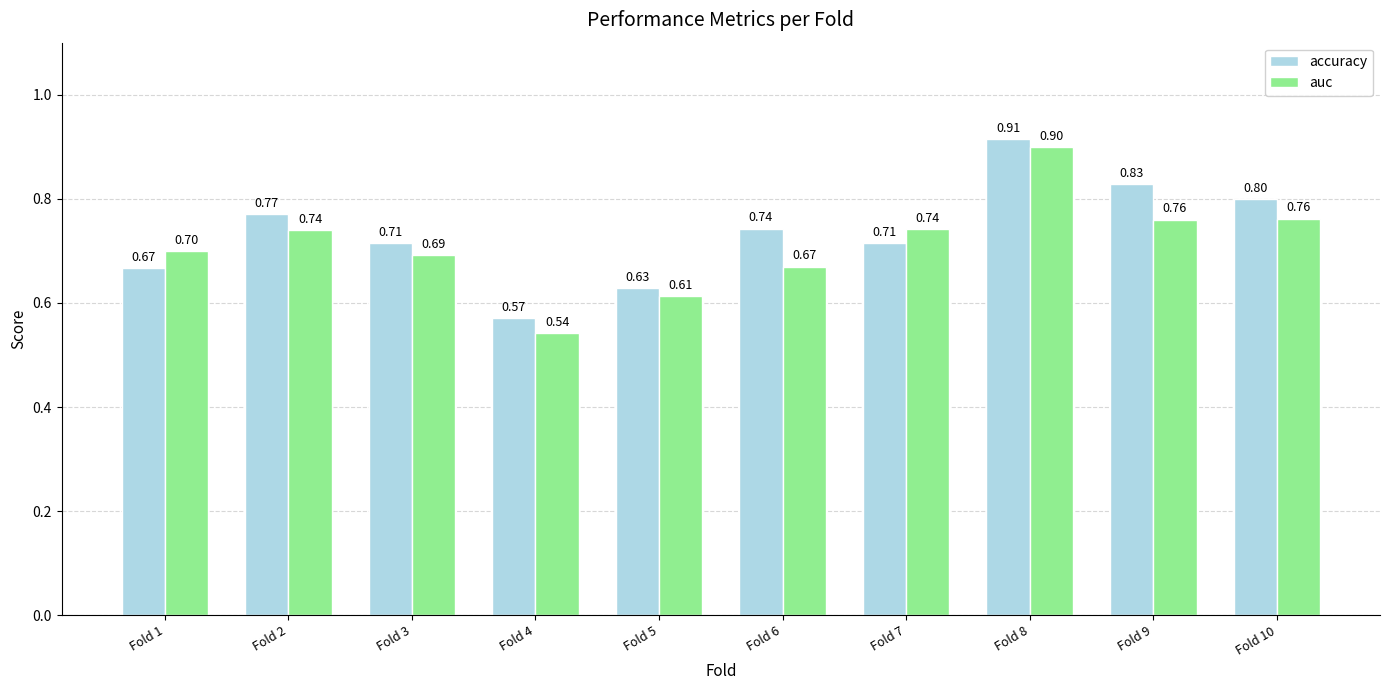

Are the bars horizontal?

No